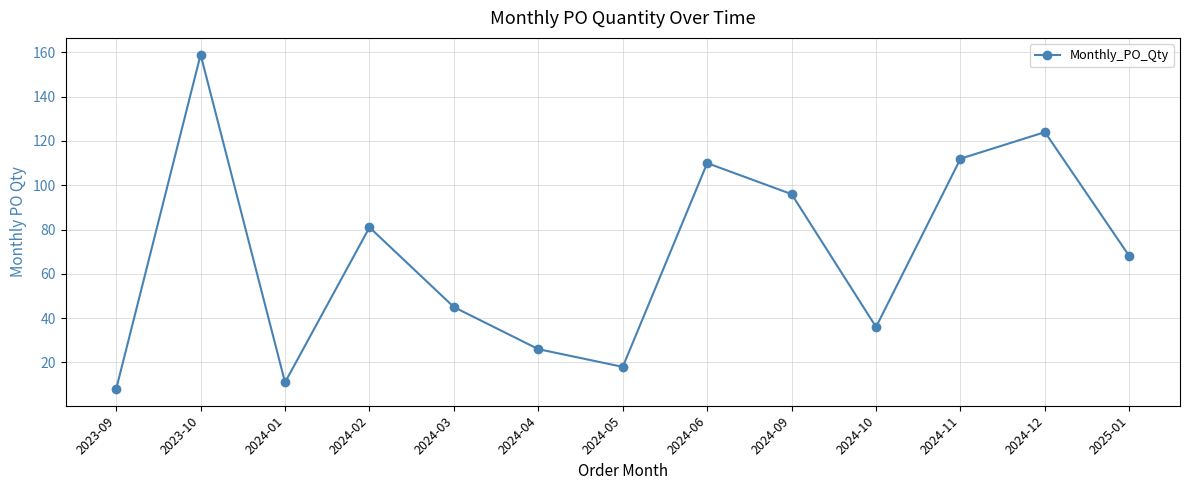

List the labels in order of value, largest first.

2023-10, 2024-12, 2024-11, 2024-06, 2024-09, 2024-02, 2025-01, 2024-03, 2024-10, 2024-04, 2024-05, 2024-01, 2023-09